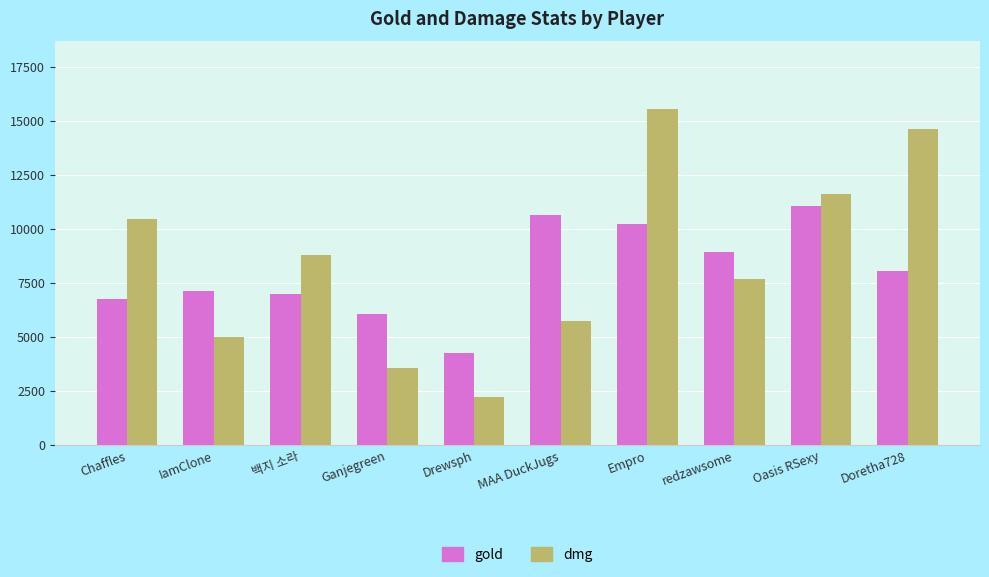

Reading left to right, what are all the values shown in this chart?

gold: Chaffles=6785	IamClone=7130	백지 소라=6989	Ganjegreen=6086	Drewsph=4247	MAA DuckJugs=10645	Empro=10251	redzawsome=8932	Oasis RSexy=11052	Doretha728=8063
dmg: Chaffles=10470	IamClone=5022	백지 소라=8806	Ganjegreen=3579	Drewsph=2230	MAA DuckJugs=5730	Empro=15568	redzawsome=7675	Oasis RSexy=11640	Doretha728=14615